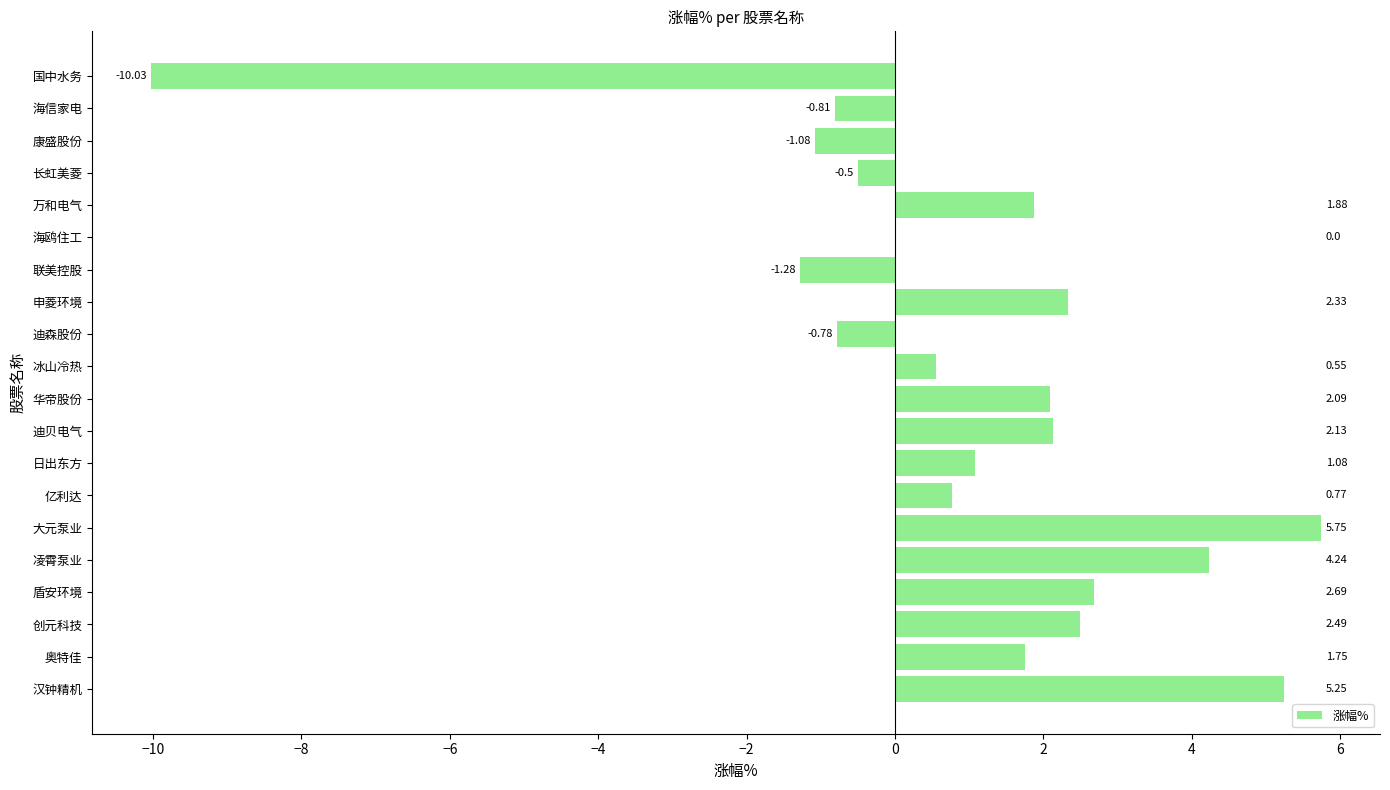

Which has a higher value, 联美控股 or 汉钟精机?

汉钟精机